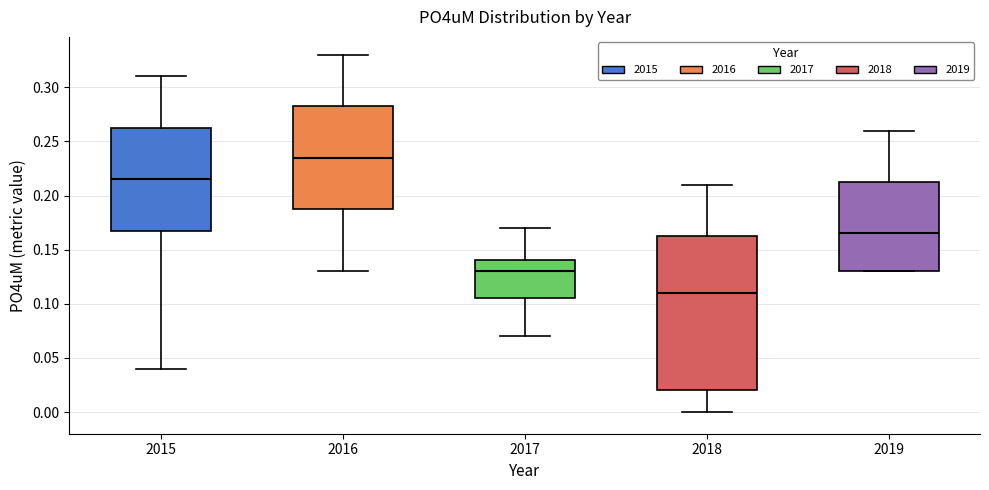

Reading left to right, transcribe this box plot: for each box, give where its median line is, the range the box spans, and where its two whiskers end, as read against the y-axis. The values are not printed on the chart, so give them approximately, as read against the axis.

2015: median 0.215, box 0.170 to 0.265, whiskers 0.040 to 0.310
2016: median 0.235, box 0.190 to 0.285, whiskers 0.130 to 0.330
2017: median 0.130, box 0.105 to 0.140, whiskers 0.070 to 0.170
2018: median 0.110, box 0.020 to 0.165, whiskers 0.000 to 0.210
2019: median 0.165, box 0.130 to 0.215, whiskers 0.130 to 0.260